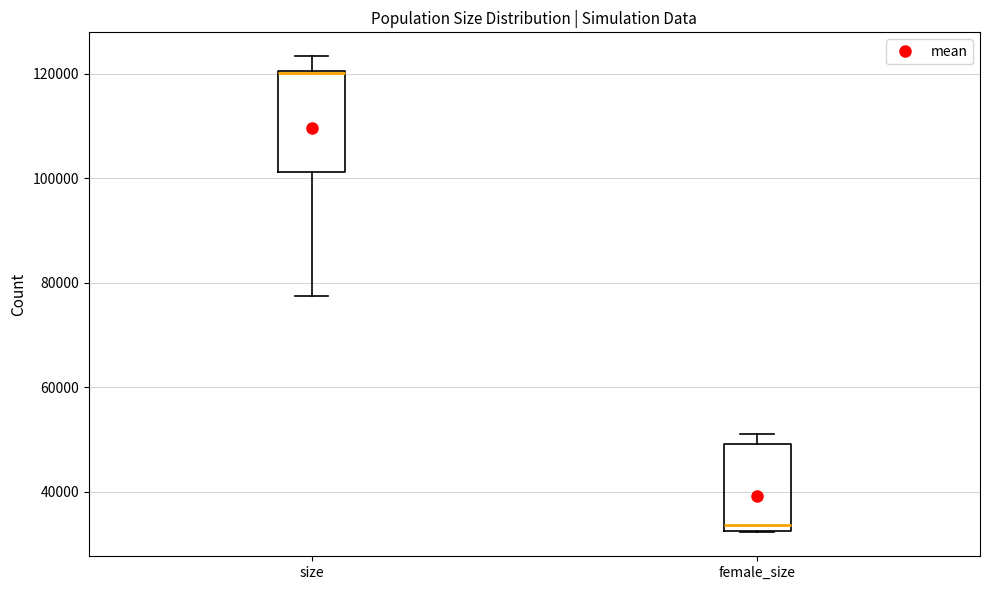

Reading left to right, transcribe this box plot: for each box, give where its median line is, the range the box spans, and where its two whiskers end, as read against the y-axis. The values are not printed on the chart, so give them approximately, as read against the axis.

size: median 120000 (drawn on the box's upper edge), box 102000 to 120000, whiskers 78000 to 124000
female_size: median 34000, box 32000 to 50000, whiskers 32000 to 50000 (just above the box's upper edge)